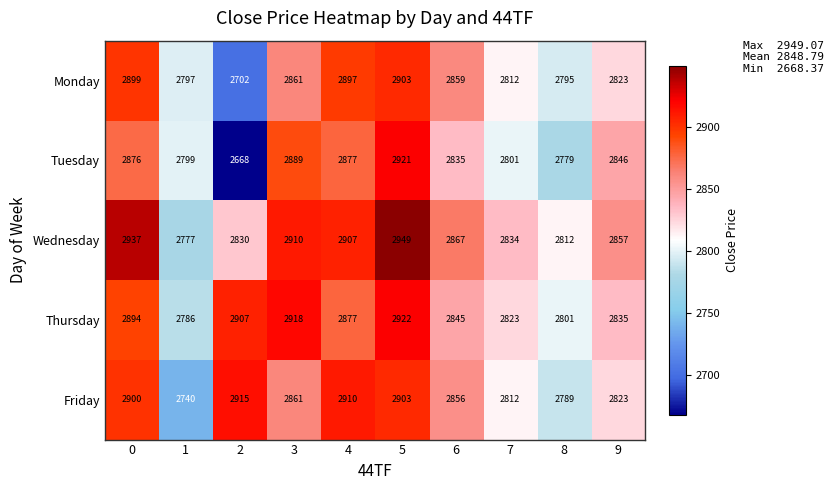

At which category does the chart reach its peak across all series?

5